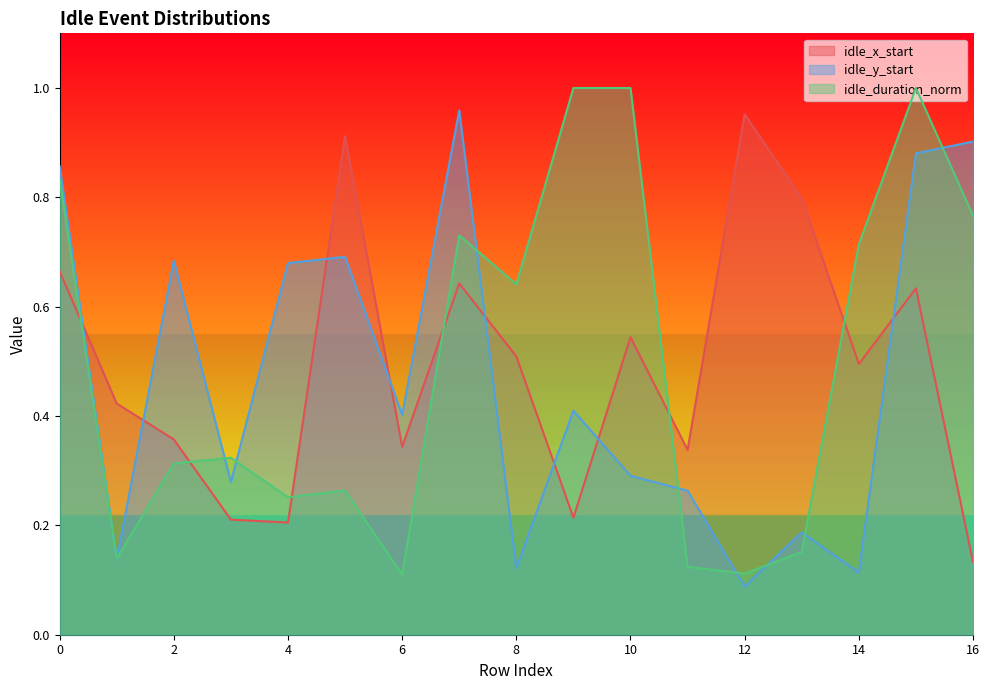

At which category is the sum across all series the highest?

15